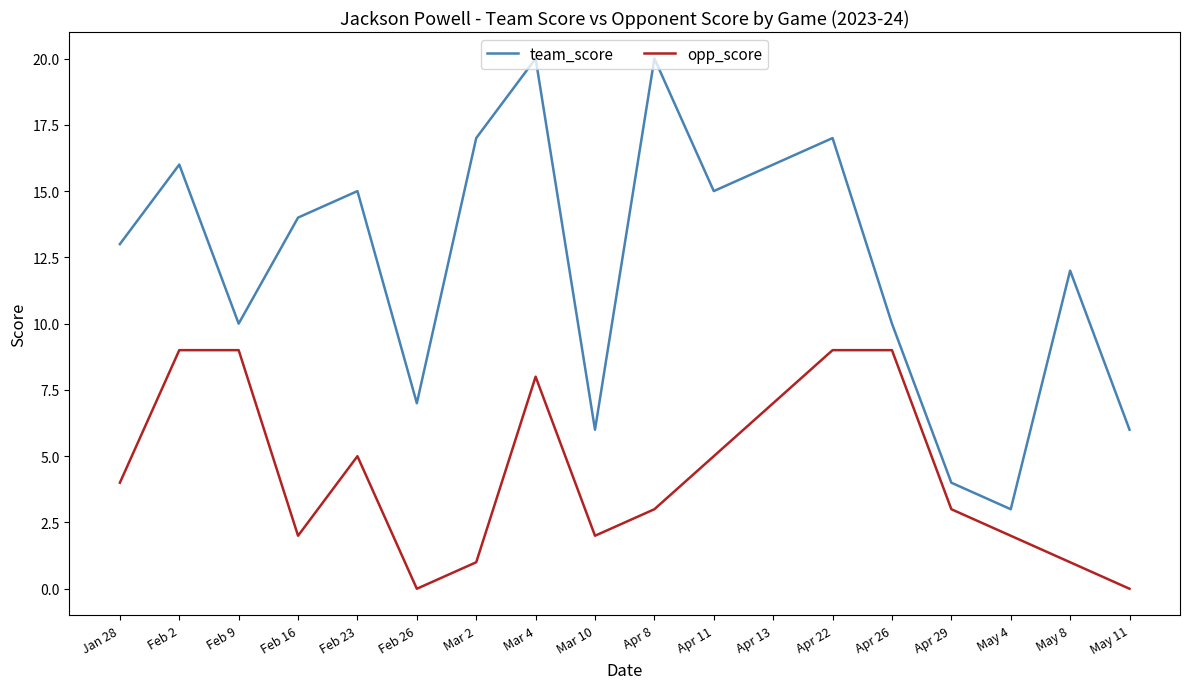

At which category does opp_score reach its first local valley?

Feb 16